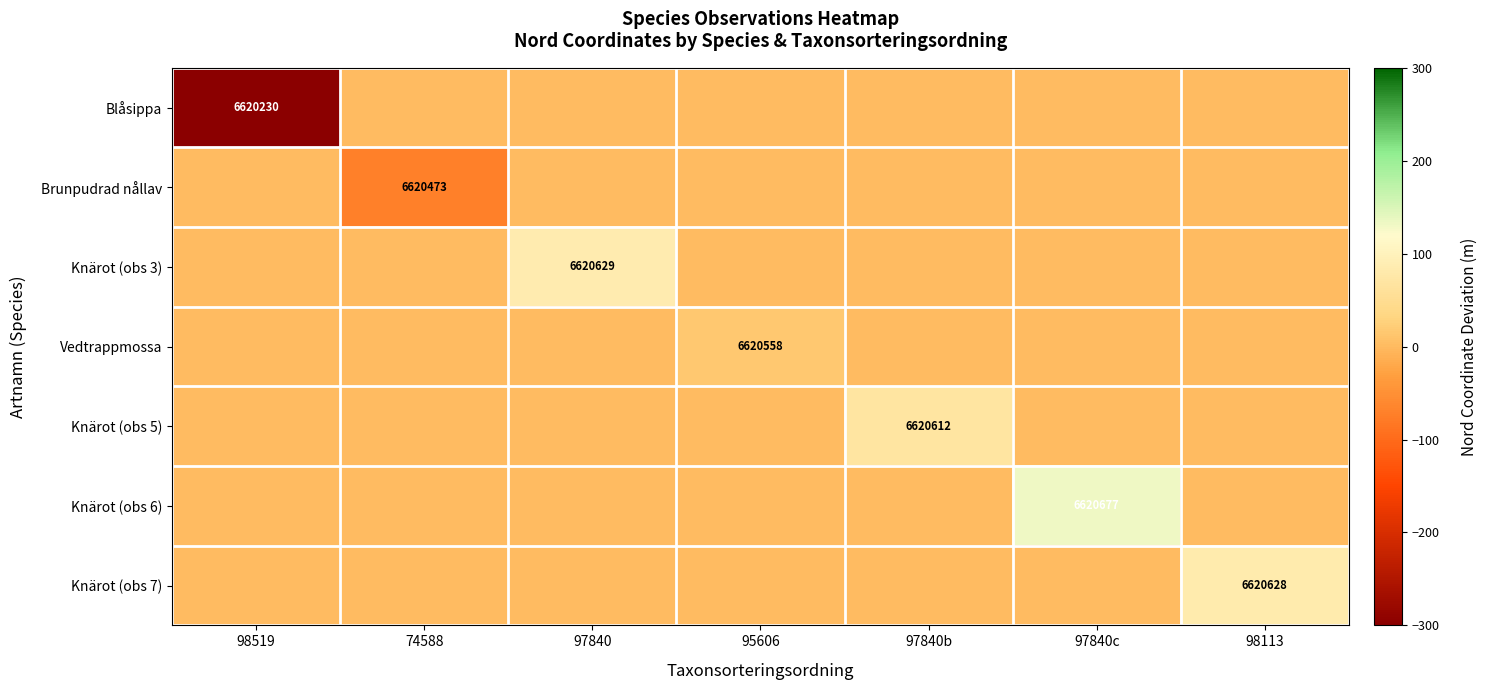

Is it true that Knärot (obs 6) equals 6620677 at 97840c?

True